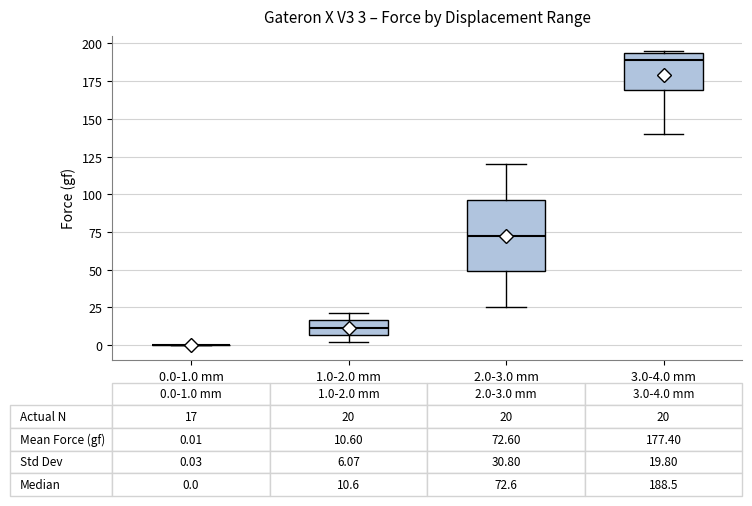

Which box is the tallest, from its lower edge to its upper edge?

2.0-3.0 mm